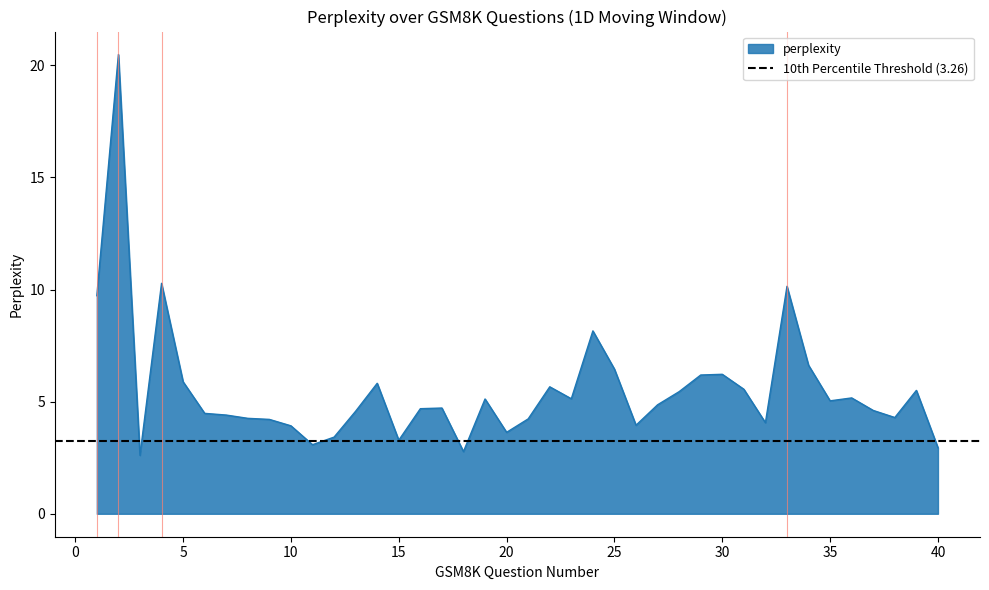

Which label corresponds to the largest value in the chart?

2